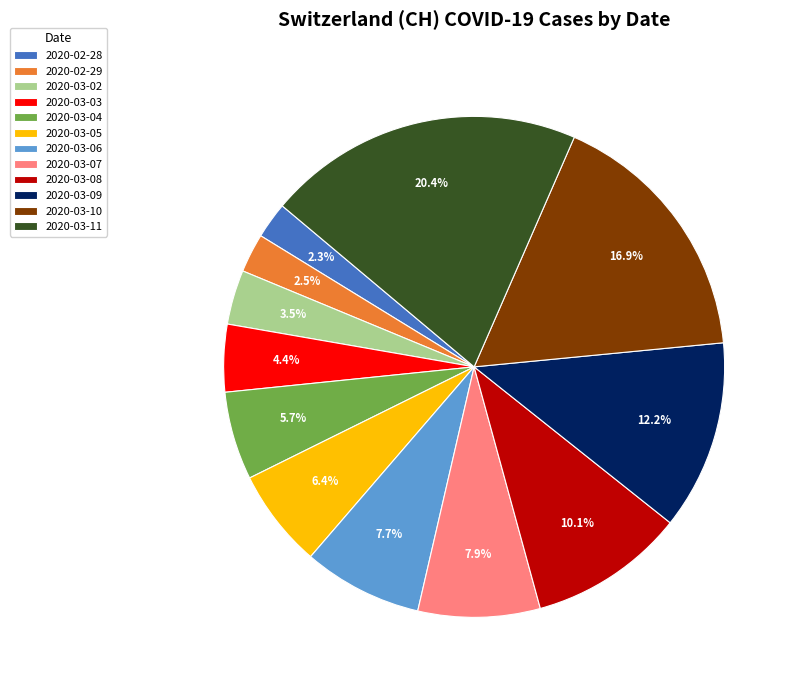

Is it true that 2020-03-09 is 19% of the pie?

False